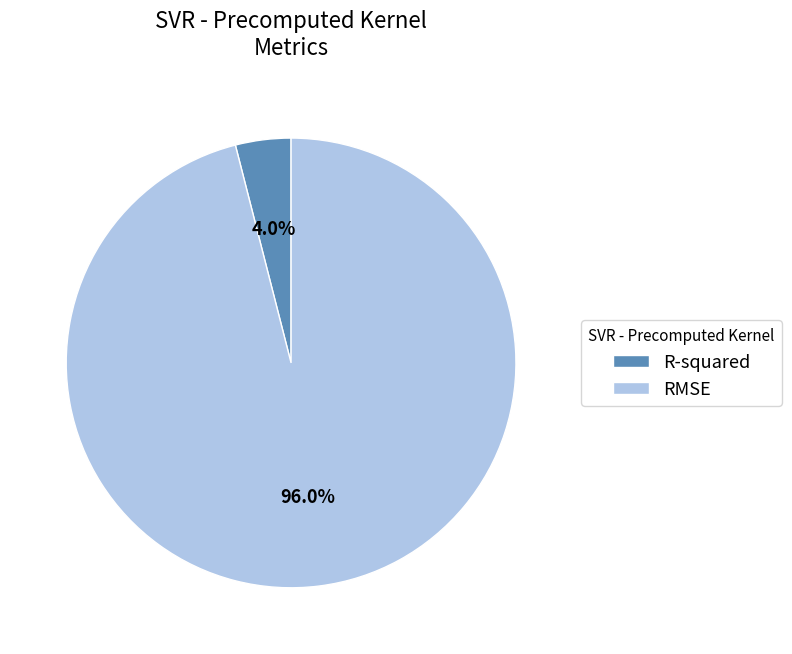

To the nearest percent, what is the average slice percentage?

50%